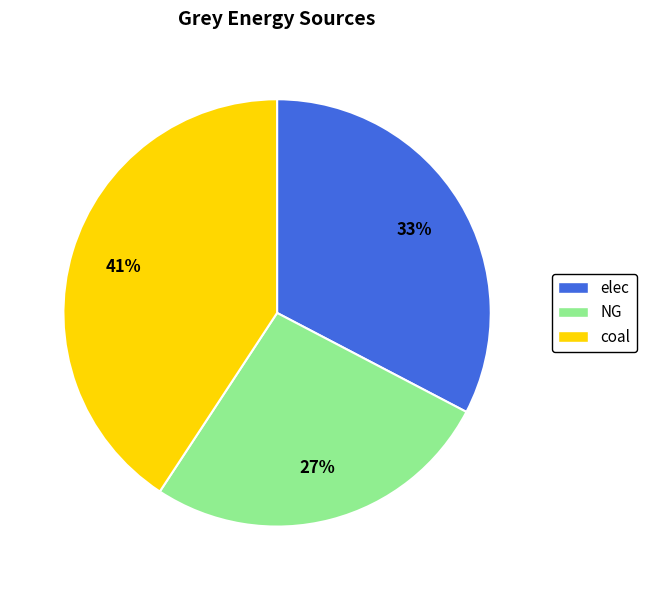

Is it true that NG is 27% of the pie?

True